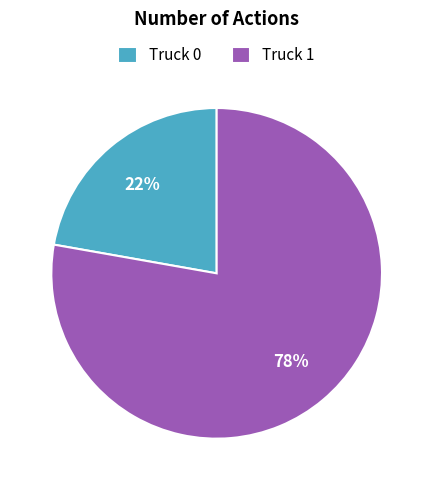

To the nearest percent, what is the combined percentage of Truck 0 and Truck 1?

100%